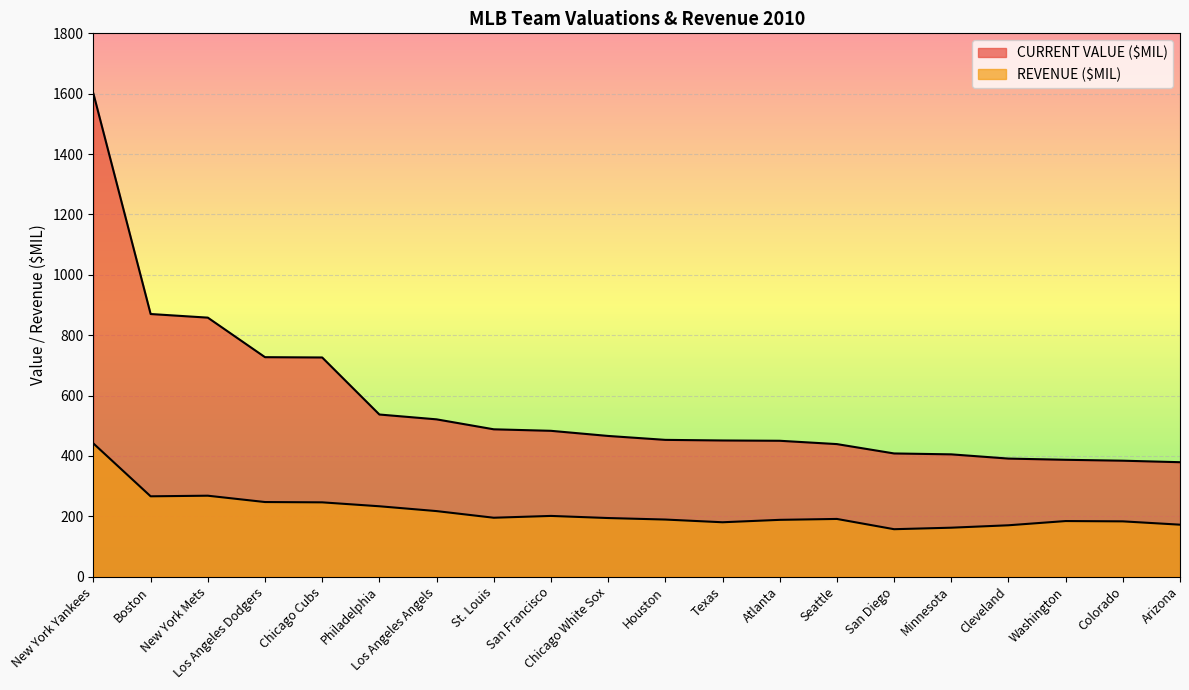

Where does the REVENUE ($MIL) series first go above 194?

New York Yankees